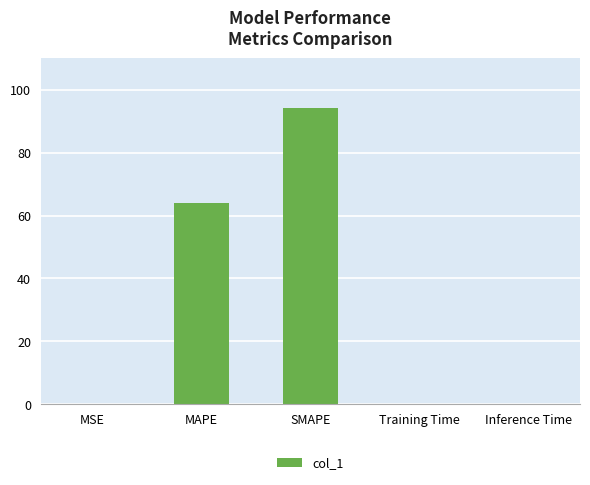

What value does the data have at MAPE?

64.0